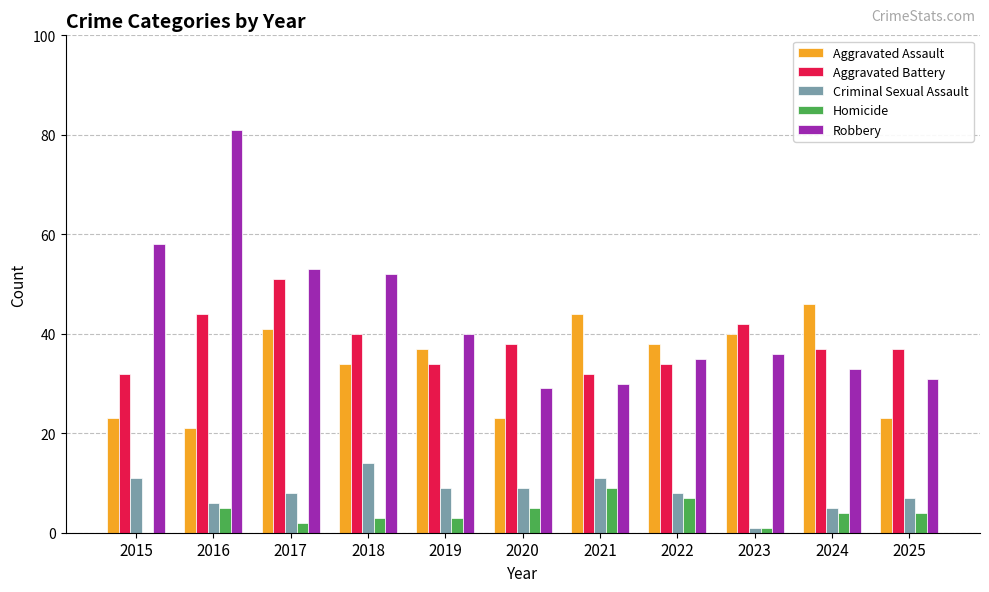

What is the greatest value displayed?

81